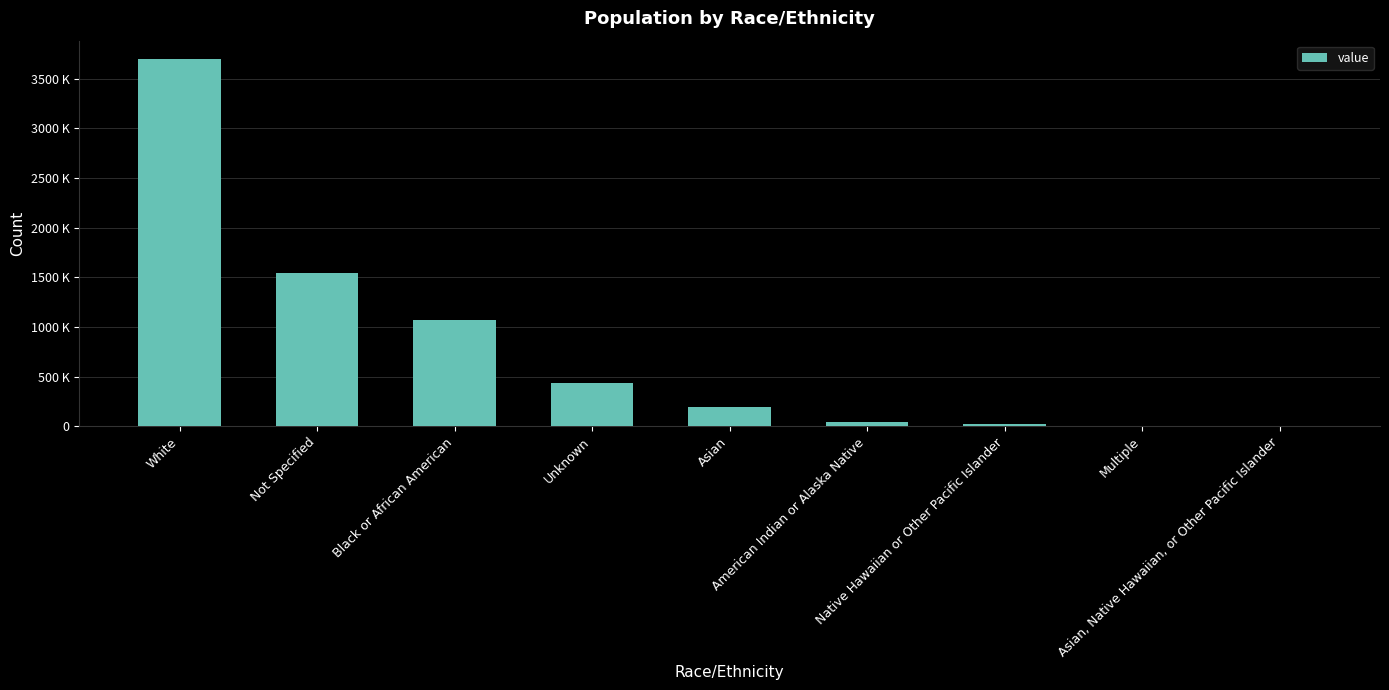

Count the number of values greater than 194664.

4